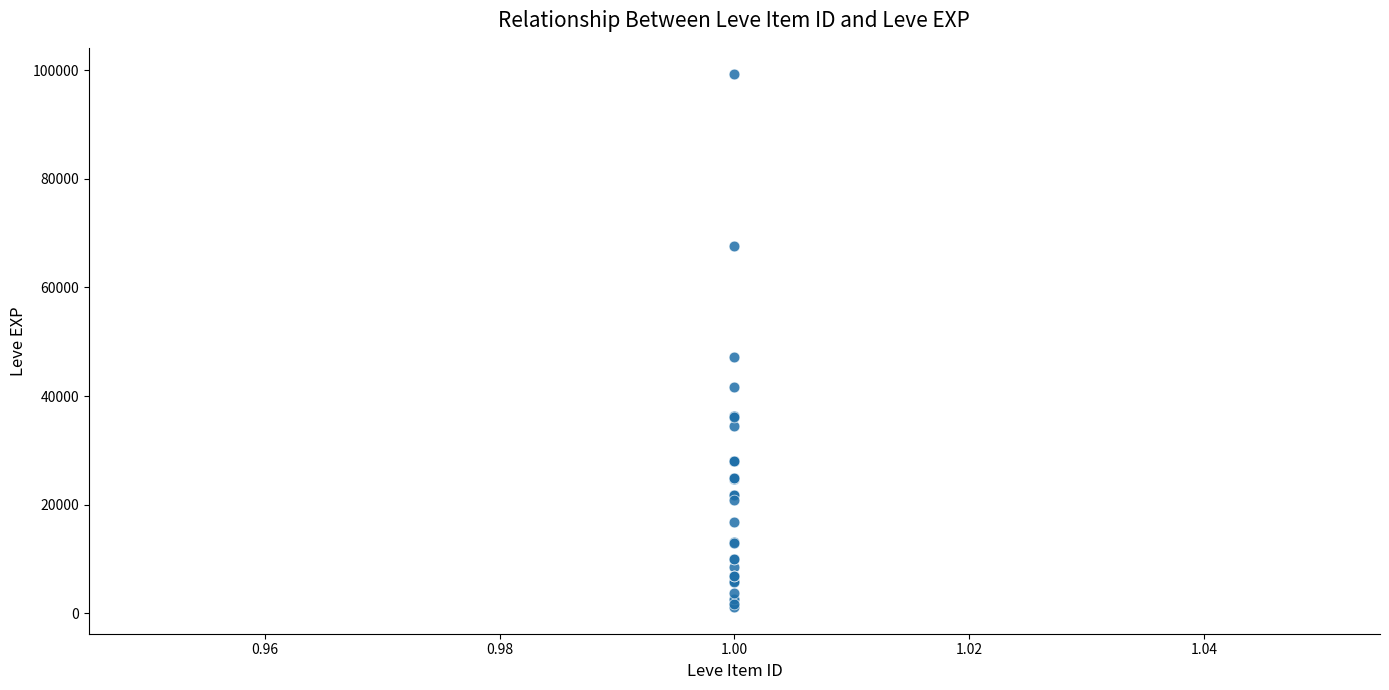

What Y value in the scatter plot is closest to 50190?

47200